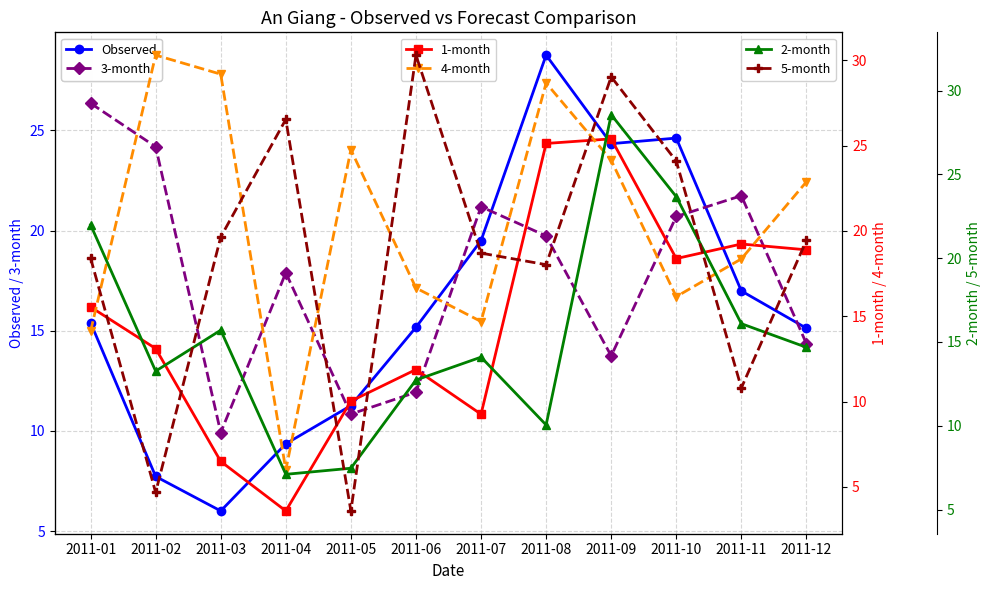

What is the maximum value for 2-month?

28.6